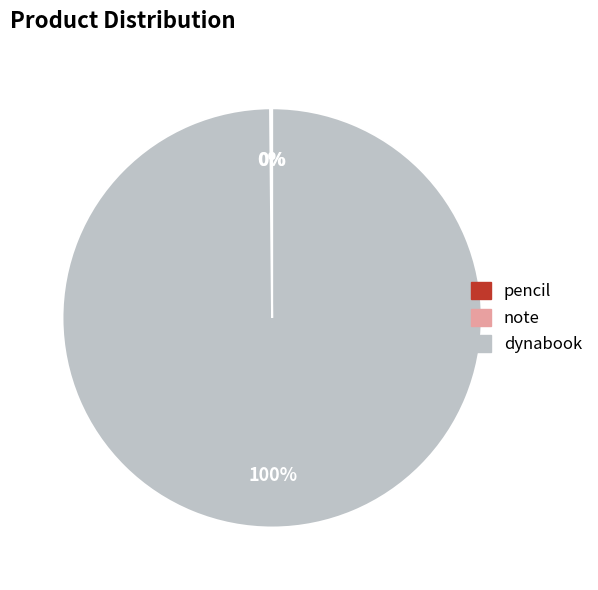

To the nearest percent, what portion does dynabook represent?

100%